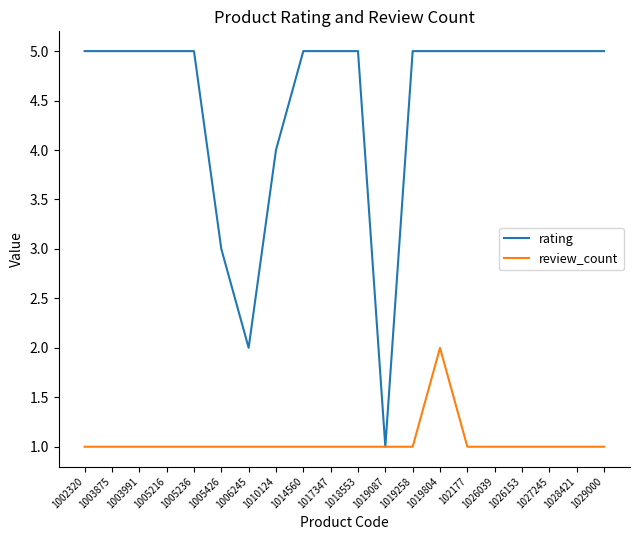

What is the spread (max minus min) of values at 1029000?

4